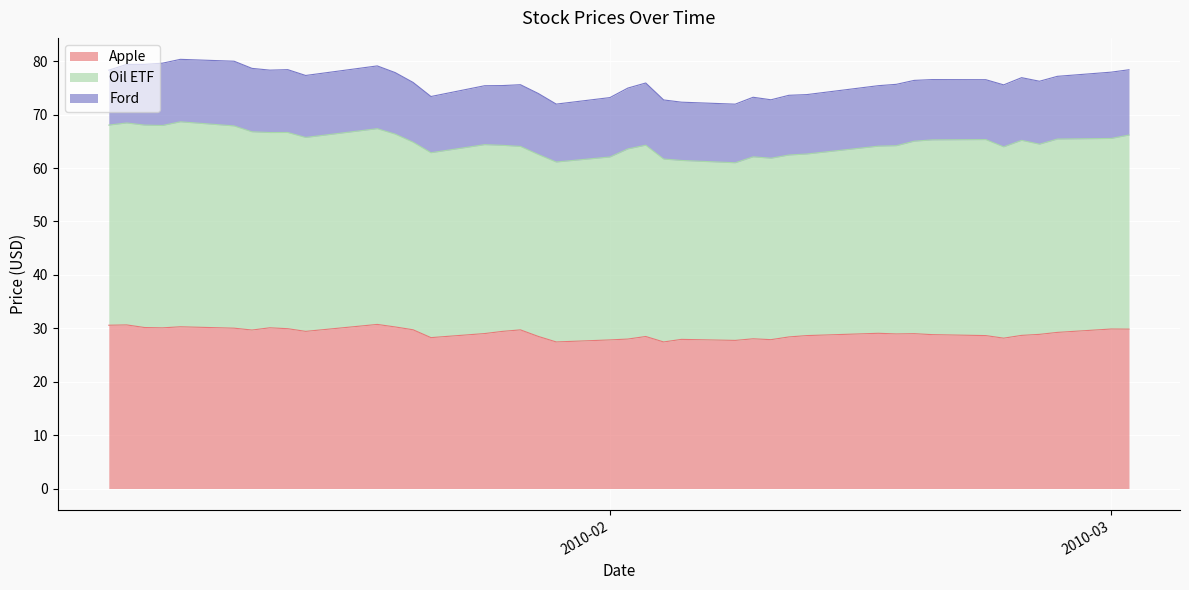

How many lines are shown in the chart?

3